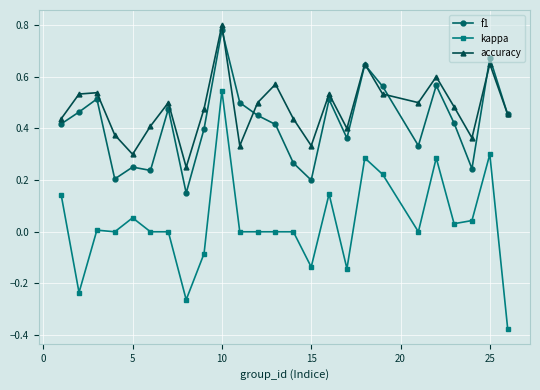

In accuracy, how many points are higher than both neighbors (excluding endpoints)?

8